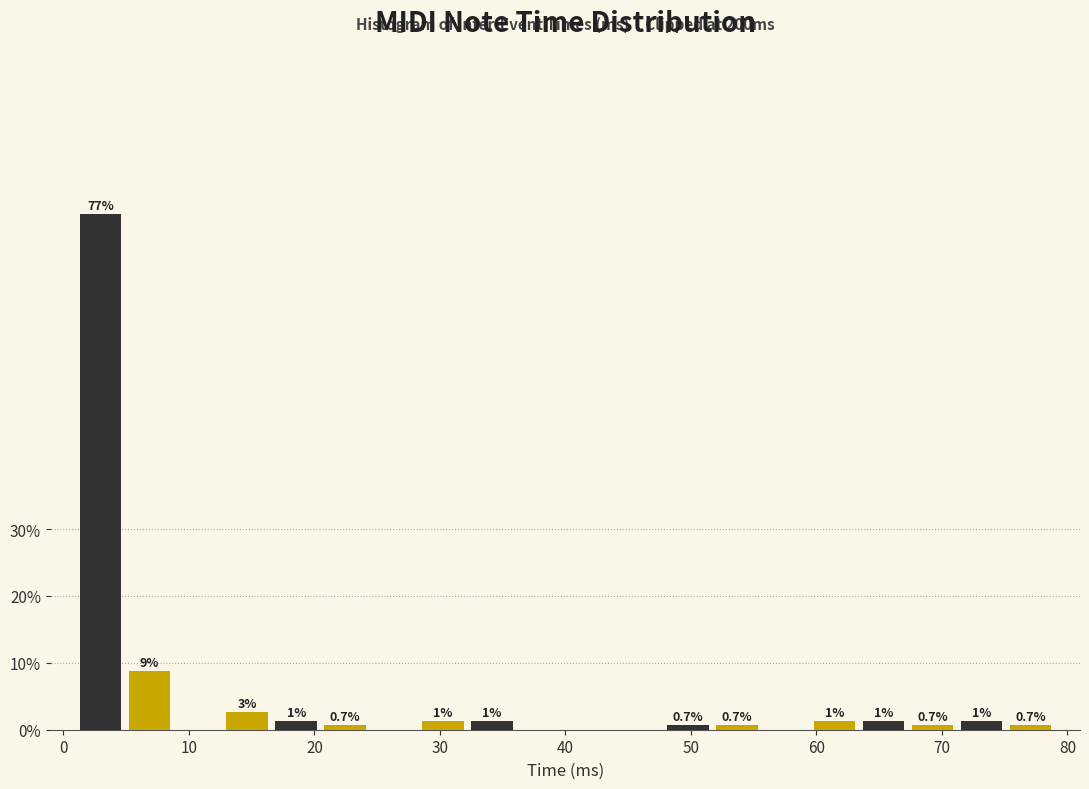

Around what value on the x-axis is the tallest bar? Give the approximate position of its centre, as read against the axis.

3